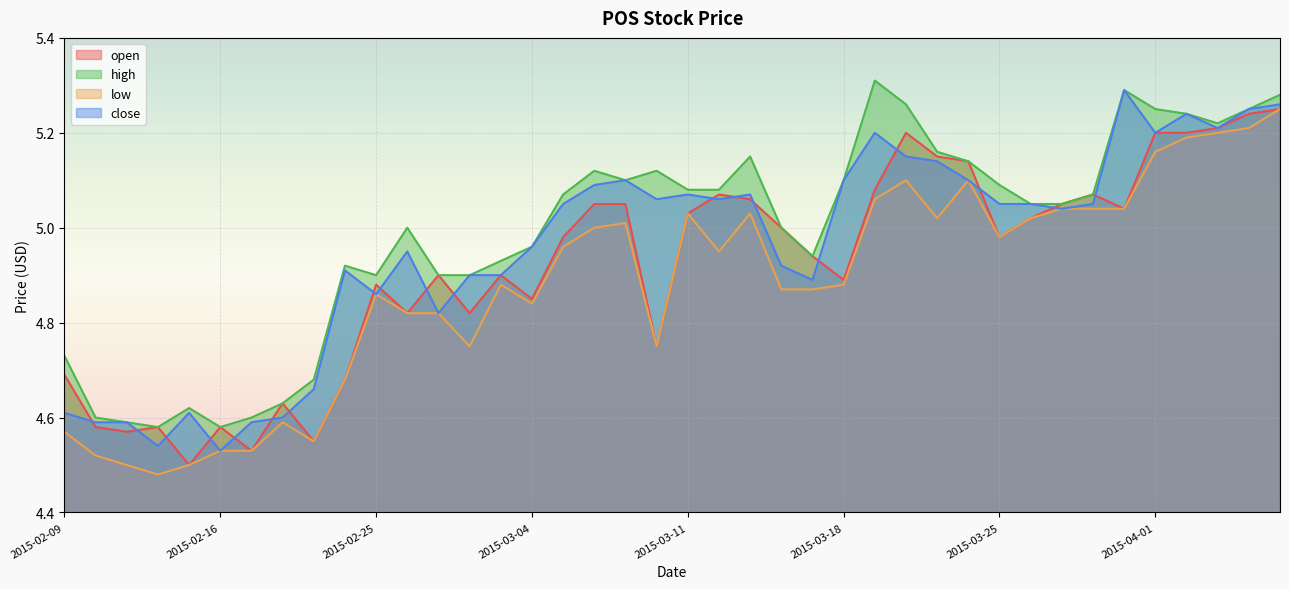

Which series changed the most between 2015-02-17 and 2015-02-24?

high